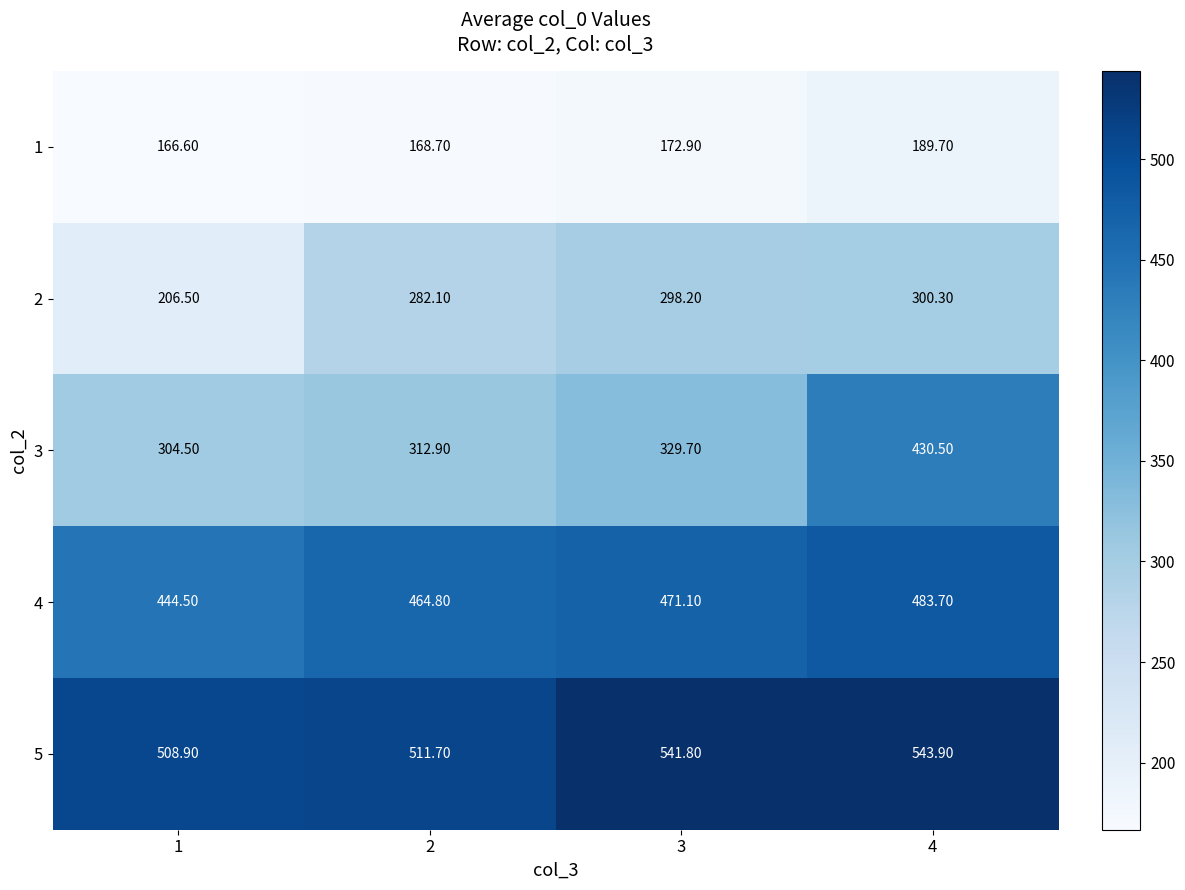

What is the difference between the second highest and minimum values in the 3 series?

25.2